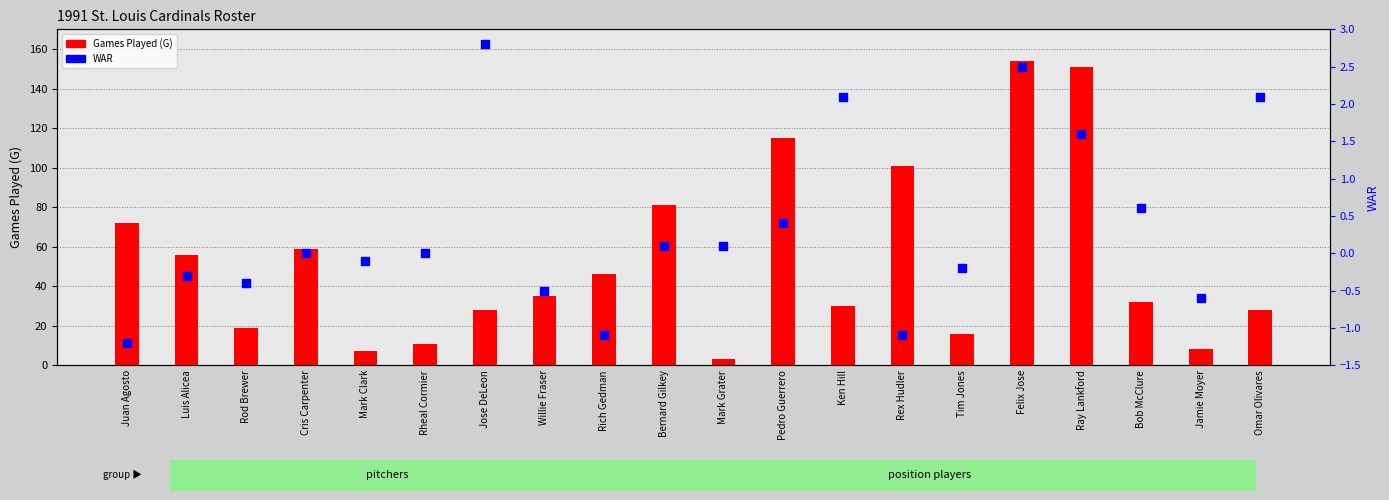

At which category is the sum across all series the highest?

Felix Jose